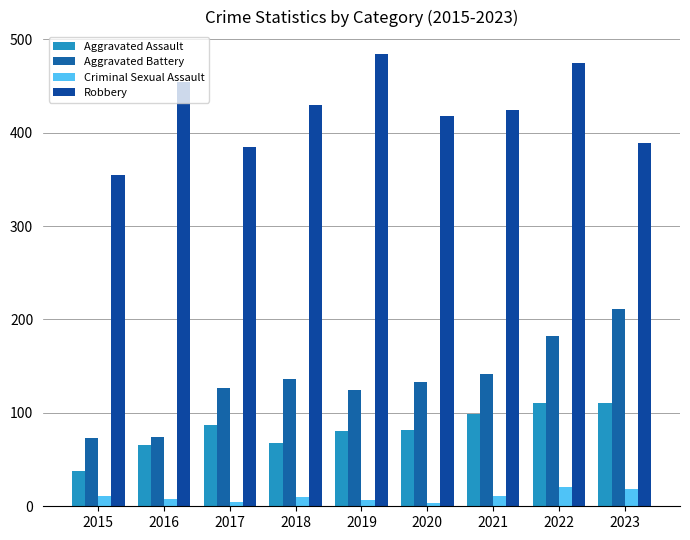

Rank the series by their maximum value, from highest to lowest.

Robbery, Aggravated Battery, Aggravated Assault, Criminal Sexual Assault